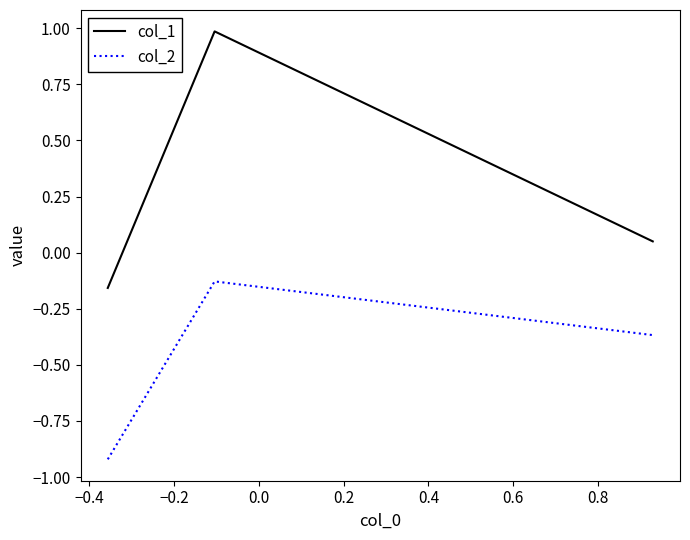

What is the maximum value shown in the chart?

1.0